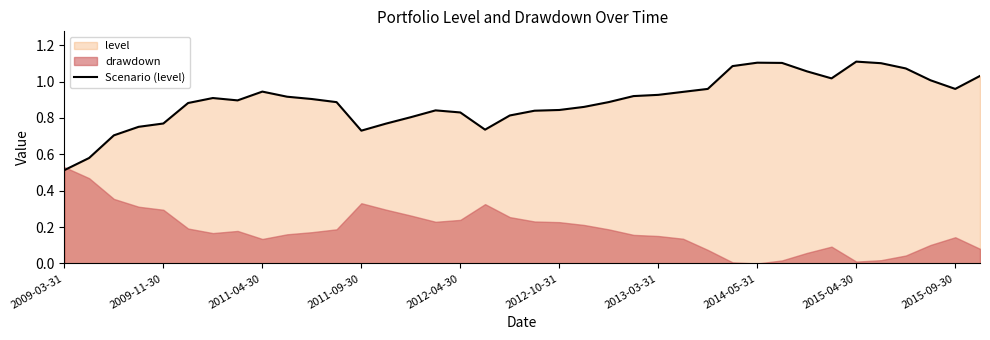

What is the approximate value at 18?

0.8